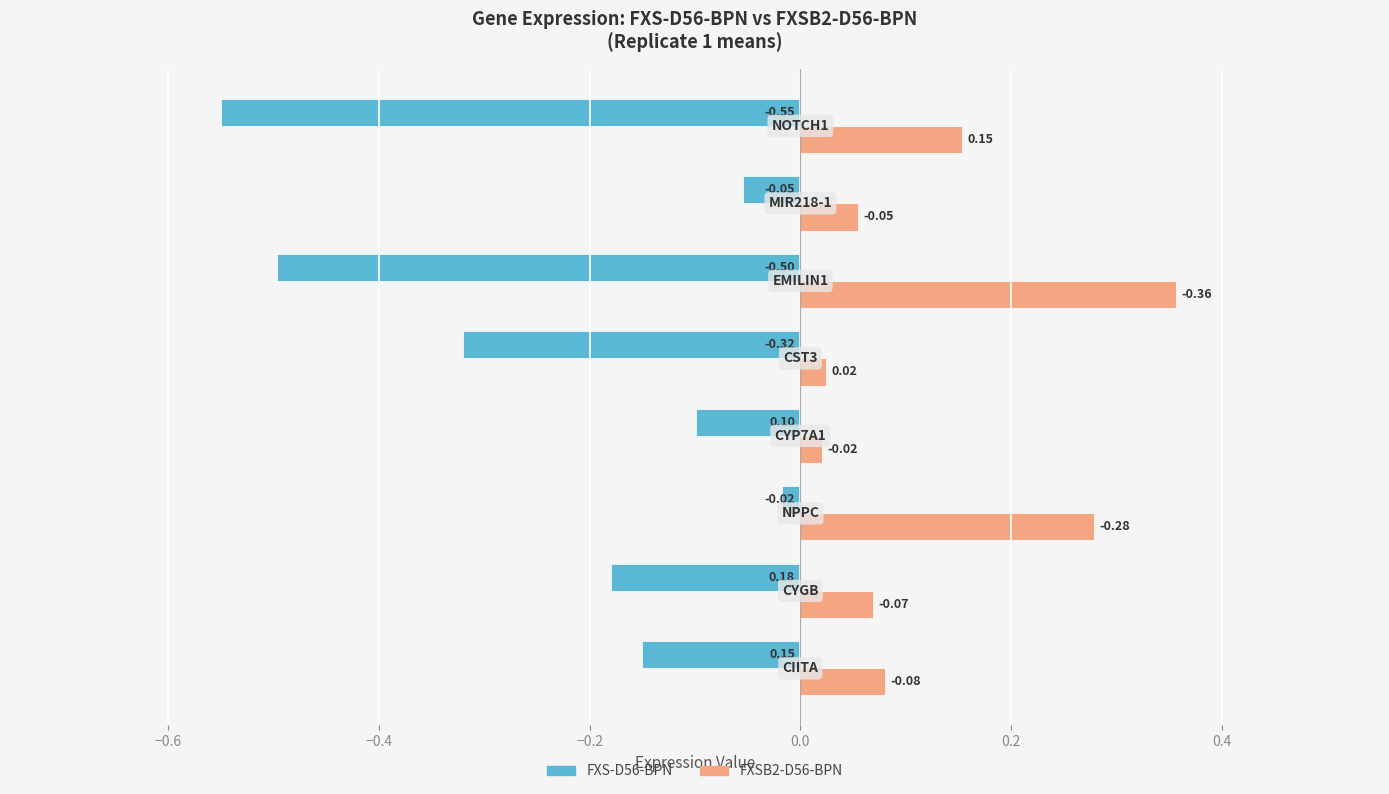

At how many categories does at least one series exceed 0?

8